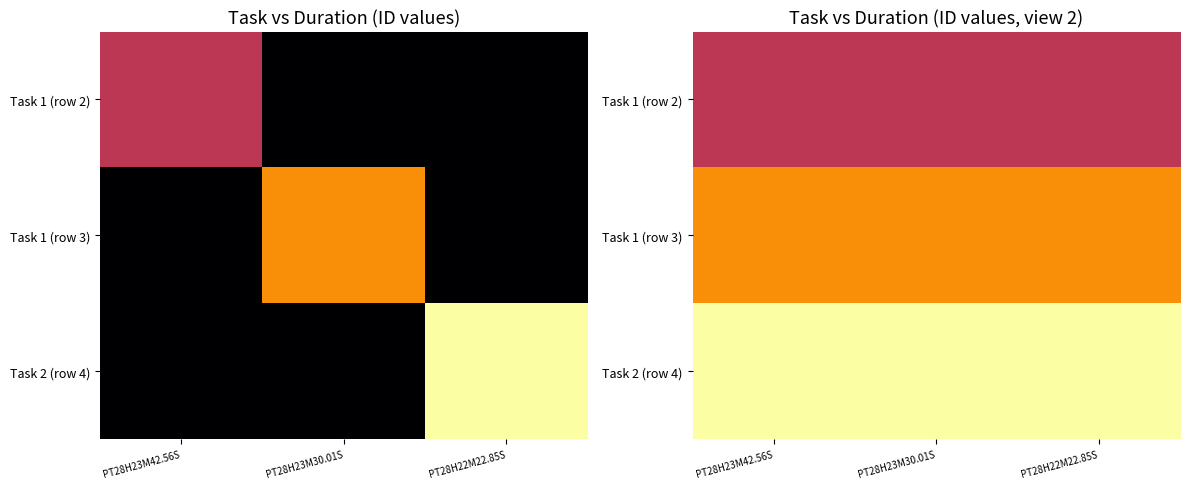

At how many categories does at least one series exceed 2?

3